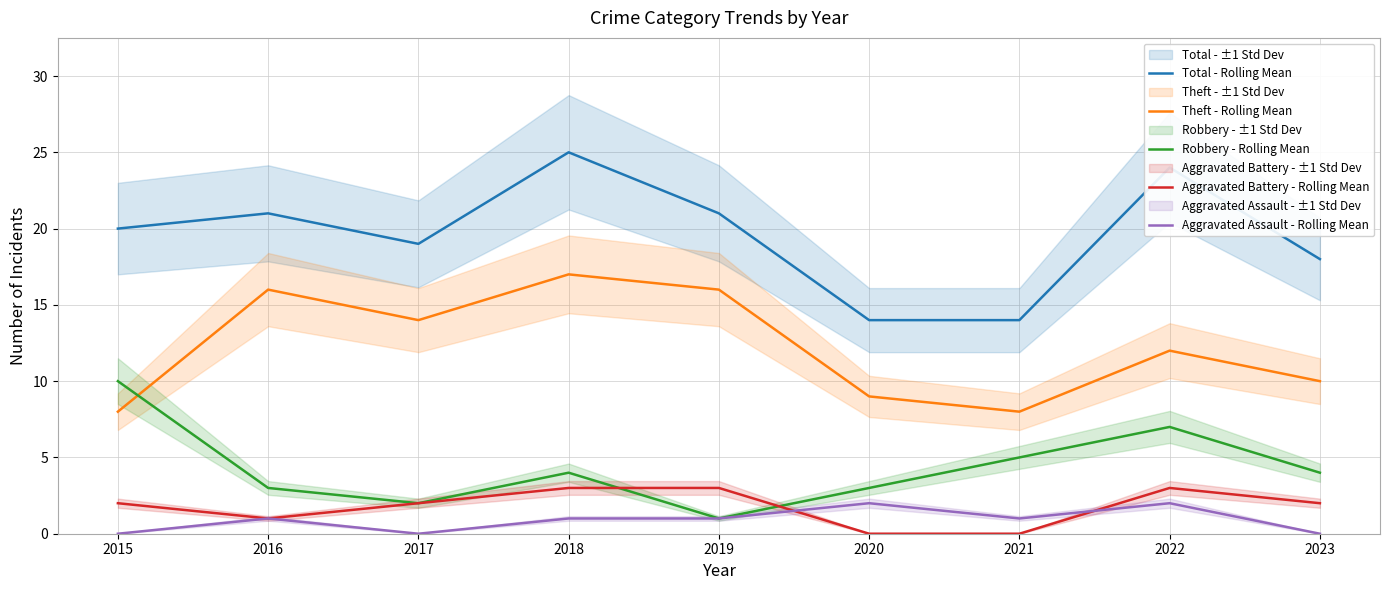

True or false: Aggravated Assault - Rolling Mean has more than 0 points higher than both neighbors.

True